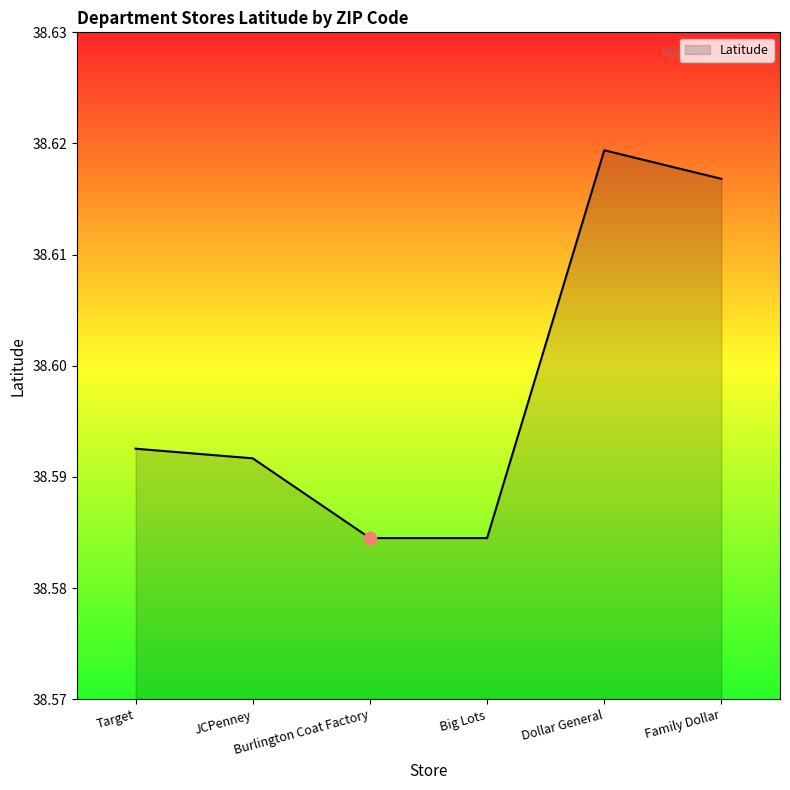

What is the sum of all values?

231.6